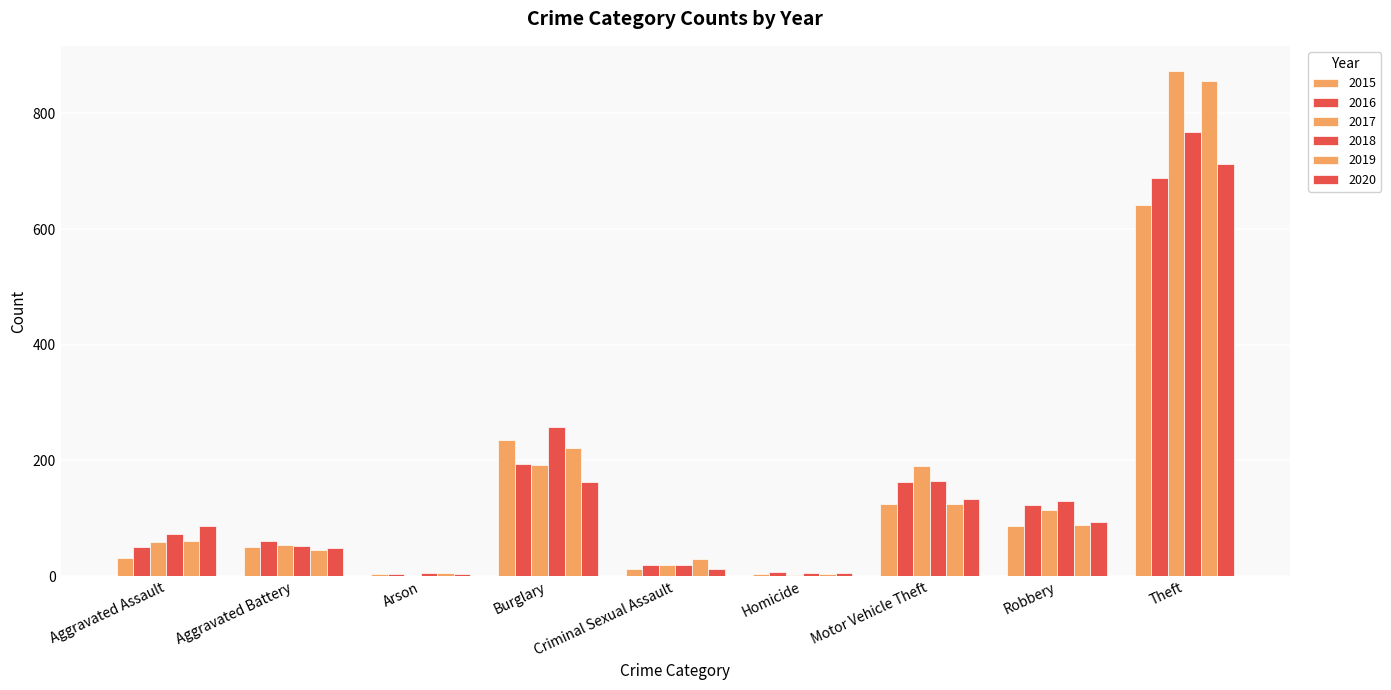

What is the average value of the 2020 series?

140